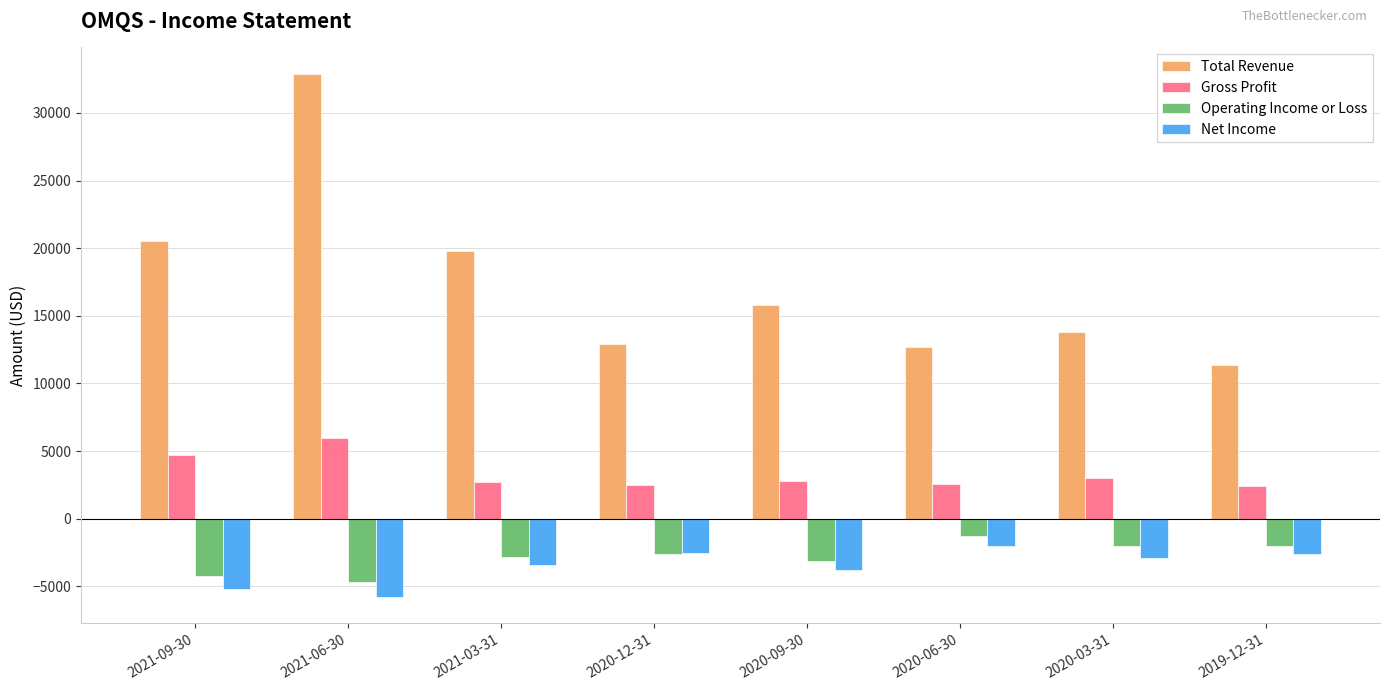

What is the average value of the Net Income series?

-3525